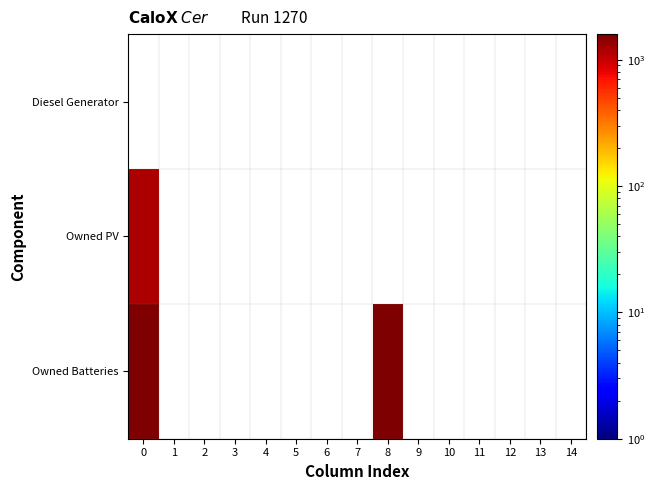

True or false: Owned PV has a value of 1189.0 at 0.

True